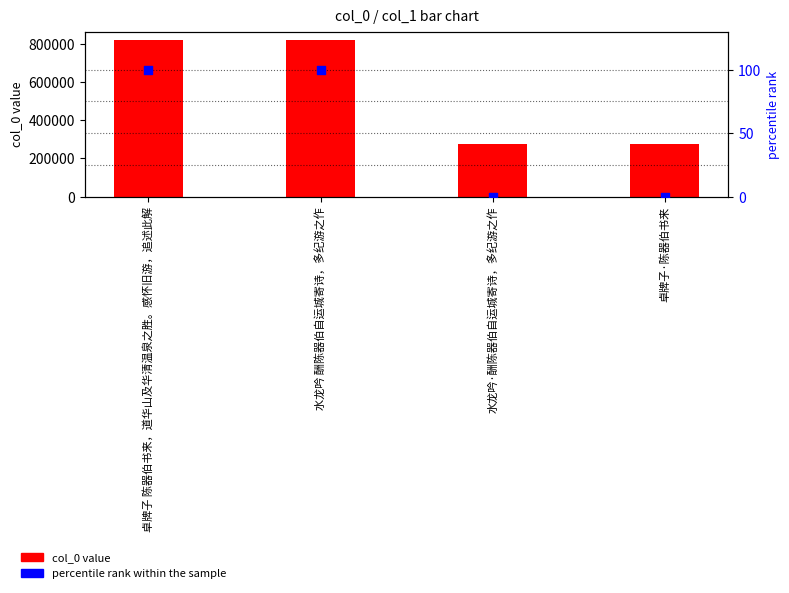

At how many categories does at least one series exceed 598442?

2